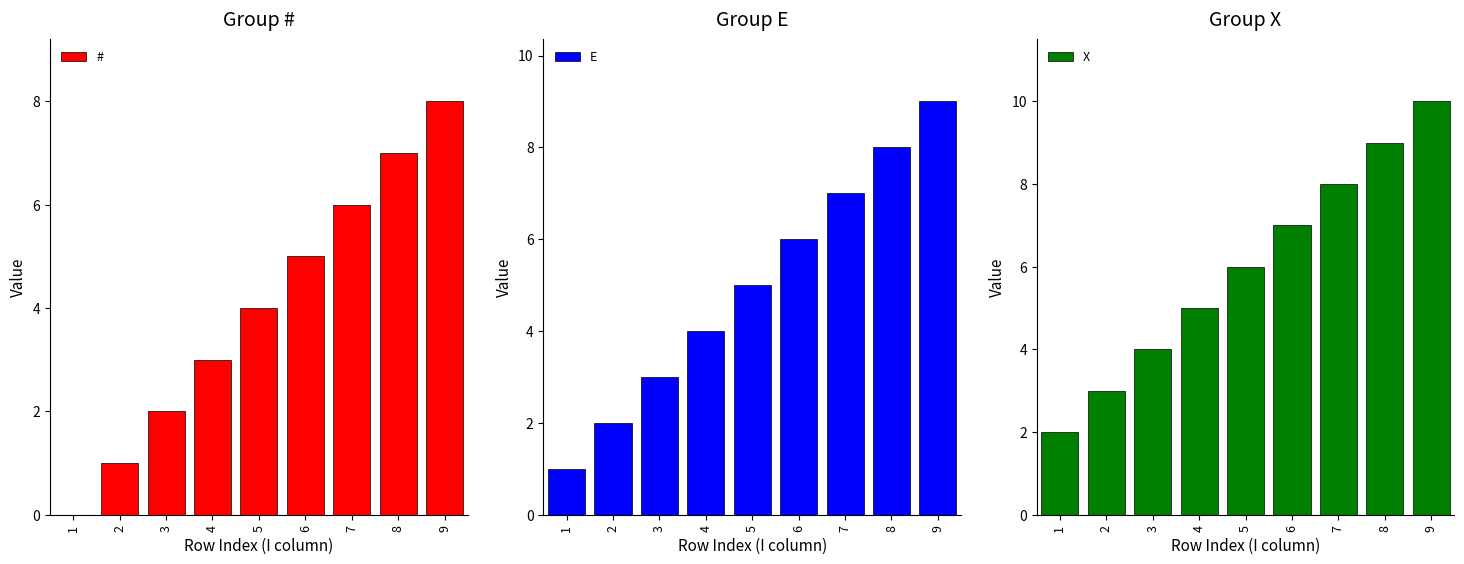

True or false: X has a value of 5 at 4.

True